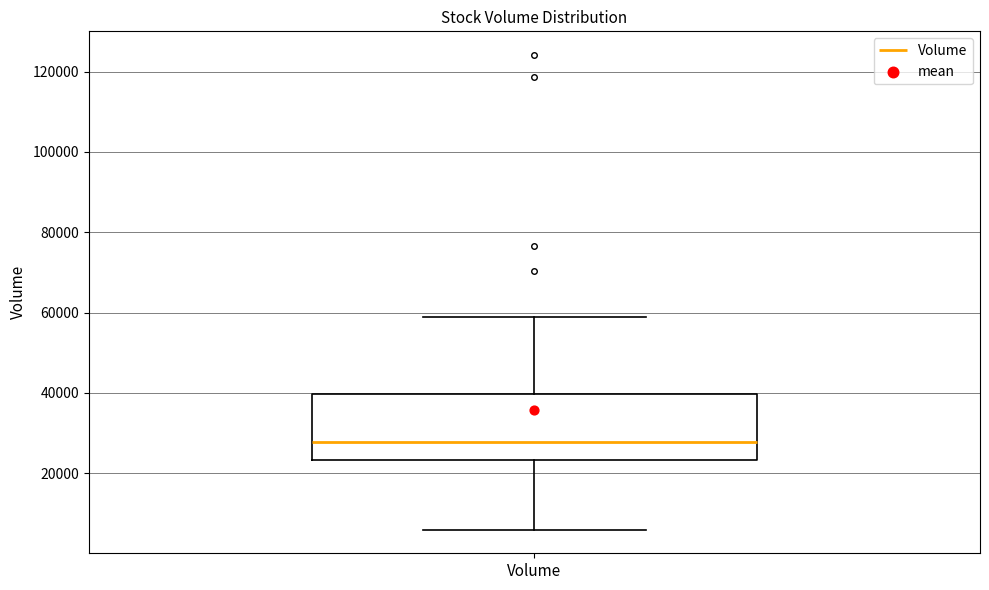

Read this box plot against the y-axis: the position of the median line, the range covered by the box, and the ends of both whiskers. The values are not printed on the chart, so give them approximately, as read against the axis.

median 28000, box 24000 to 40000, whiskers 6000 to 58000